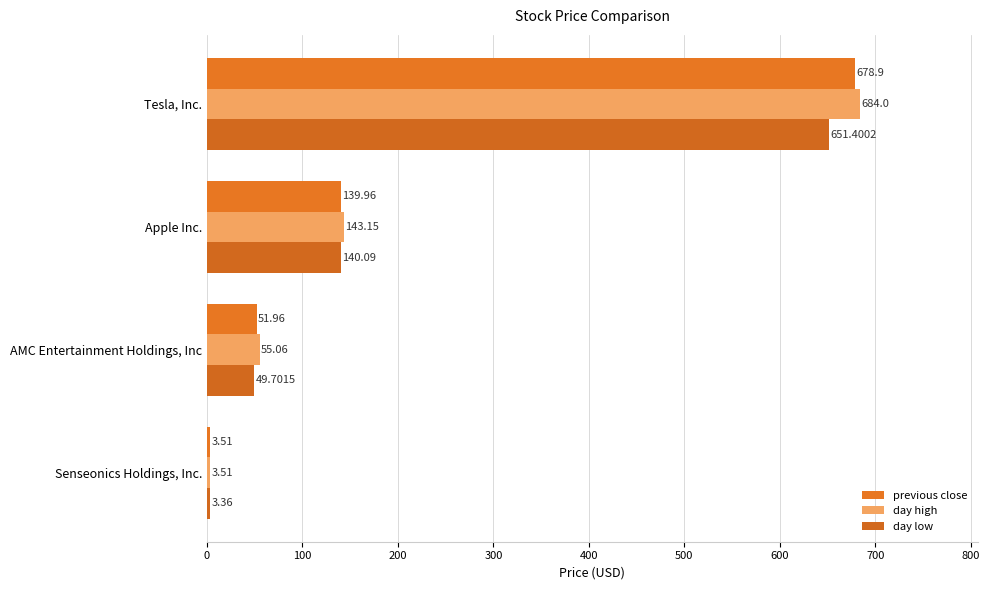

How many data points does each series have?

4